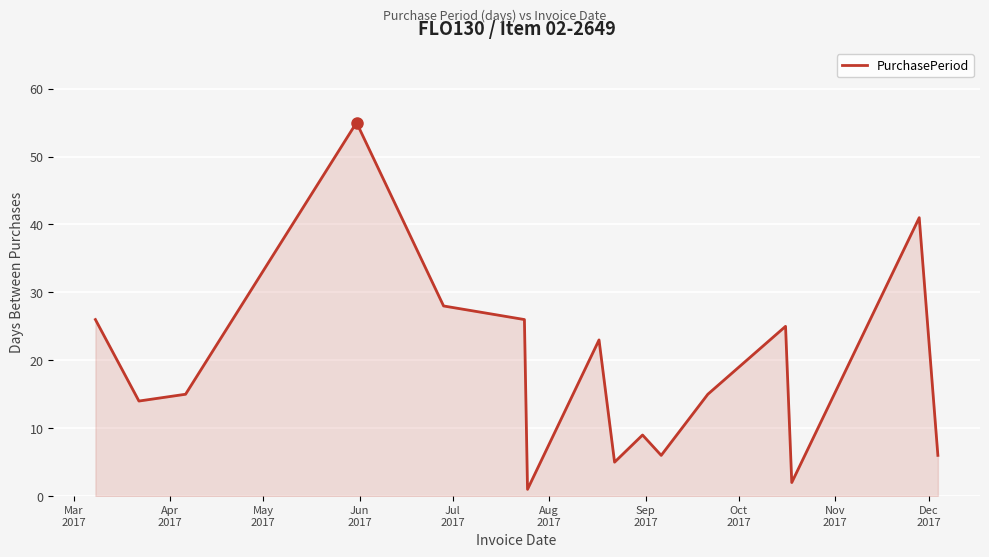

Reading left to right, list all the values displayed in this chart.

26	14	15	55	28	26	1	23	5	9	6	15	25	2	41	6